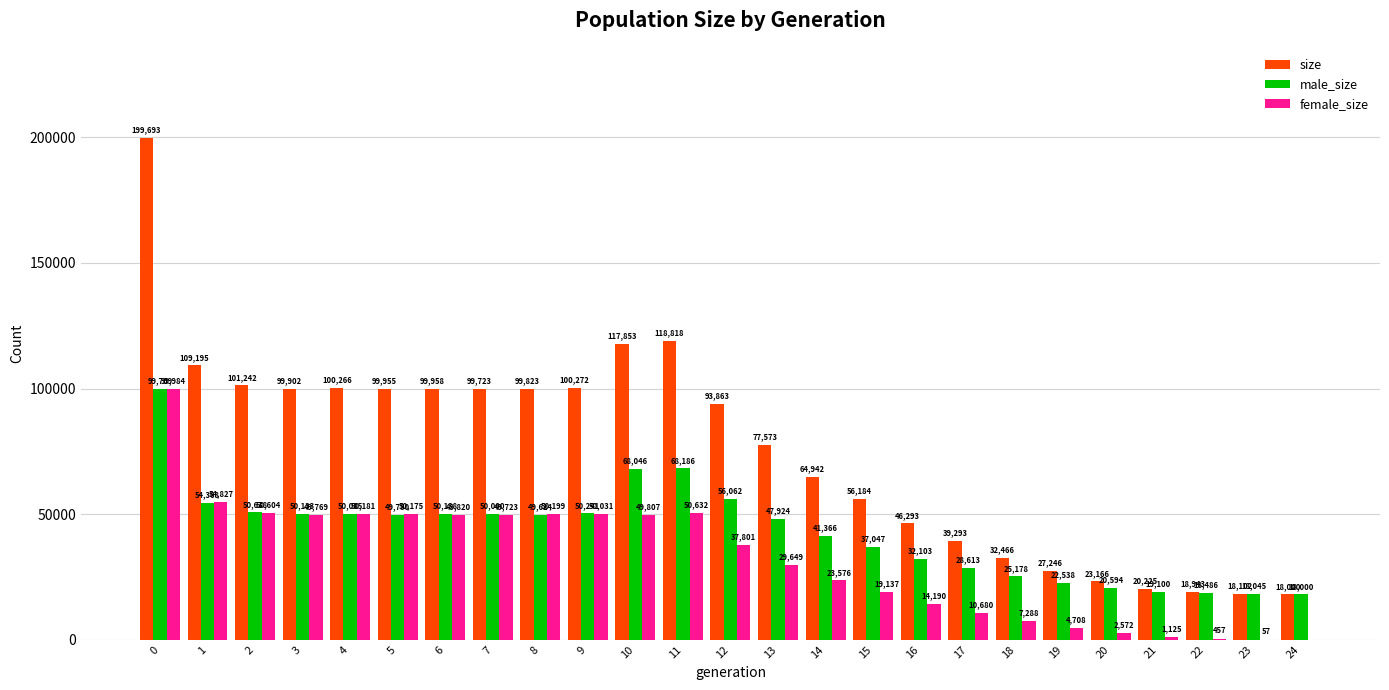

Is it true that female_size equals 17979 at 1?

False